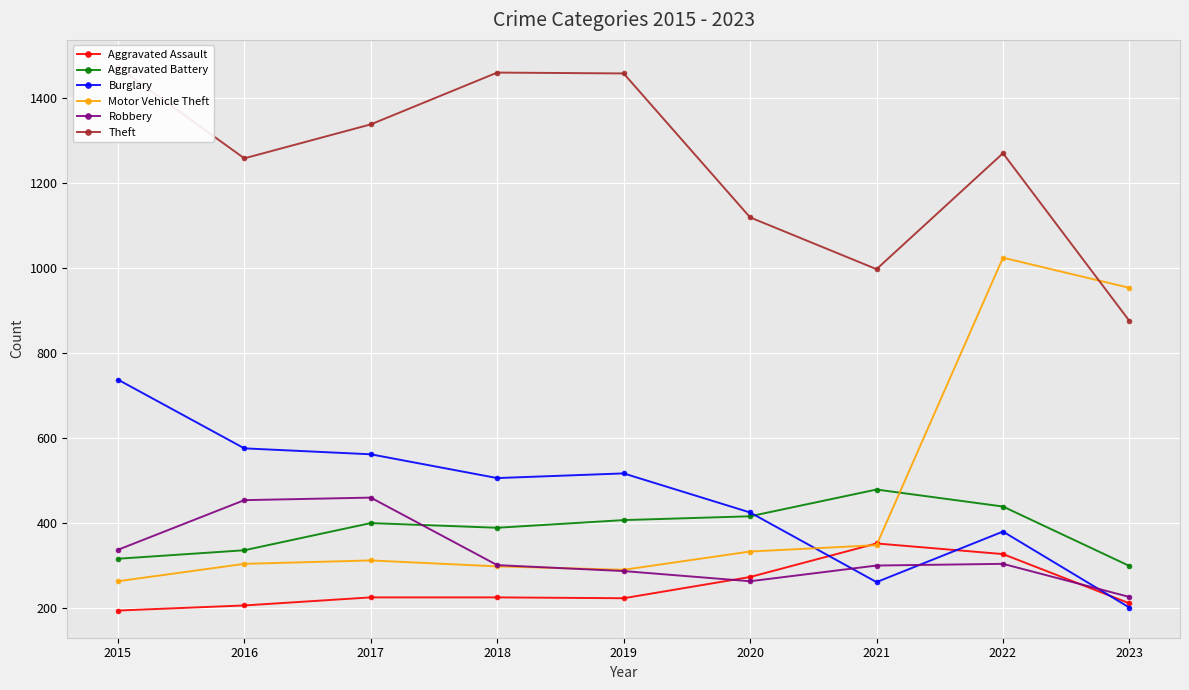

The Theft series shows 1336 at 2021. True or false?

False